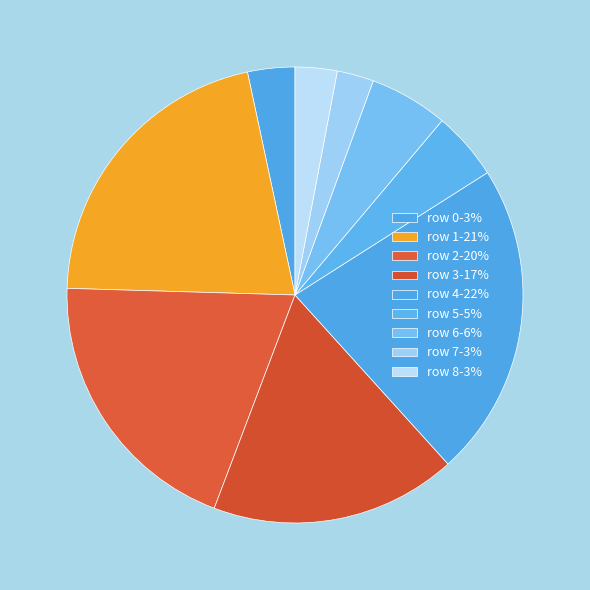

Count the number of slices in the pie.

9